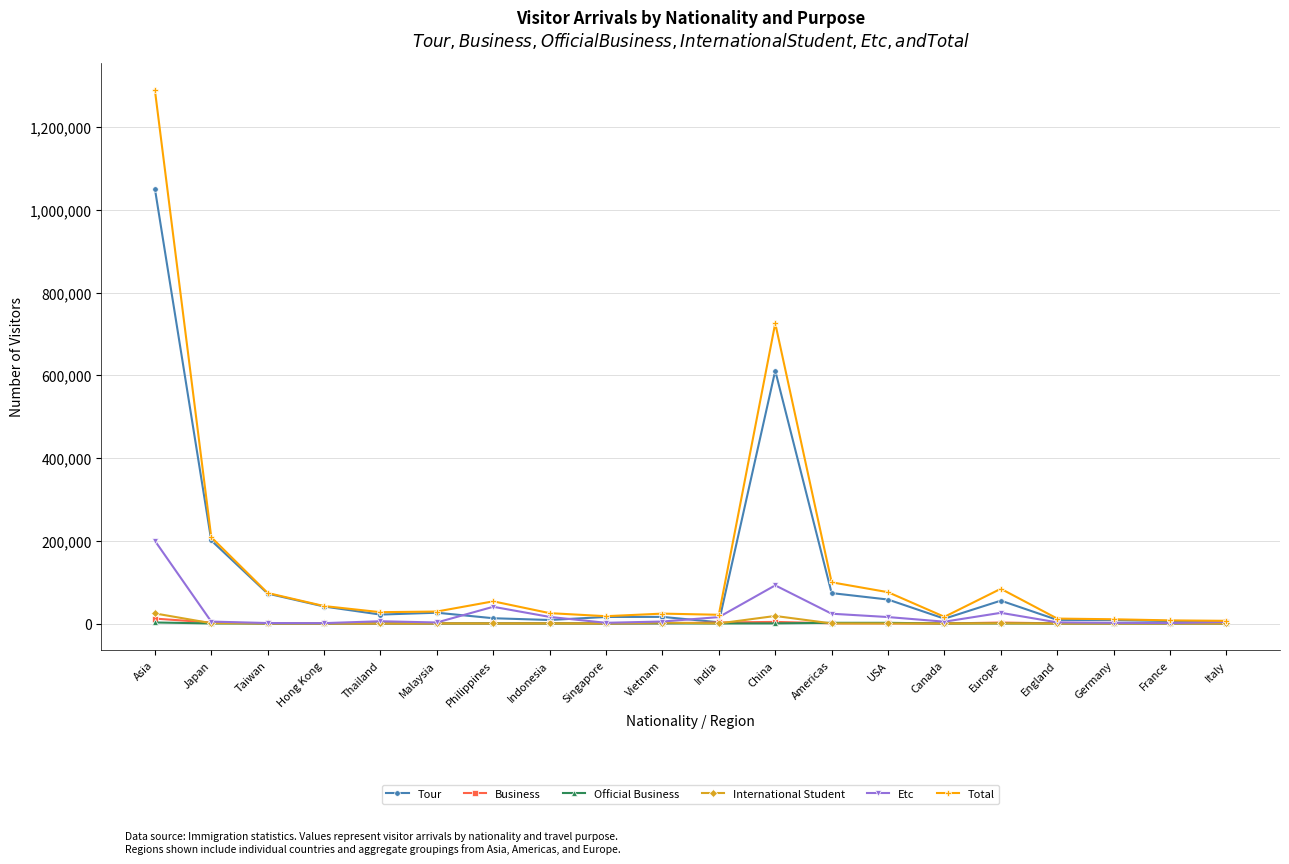

True or false: International Student has more than 2 points higher than both neighbors.

True